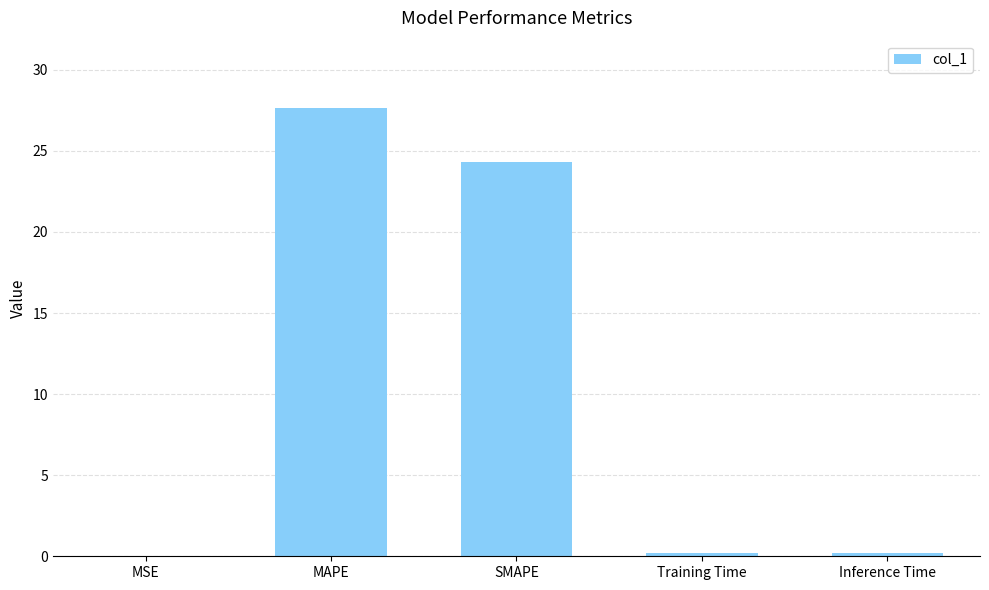

Between MSE and MAPE, which is larger?

MAPE